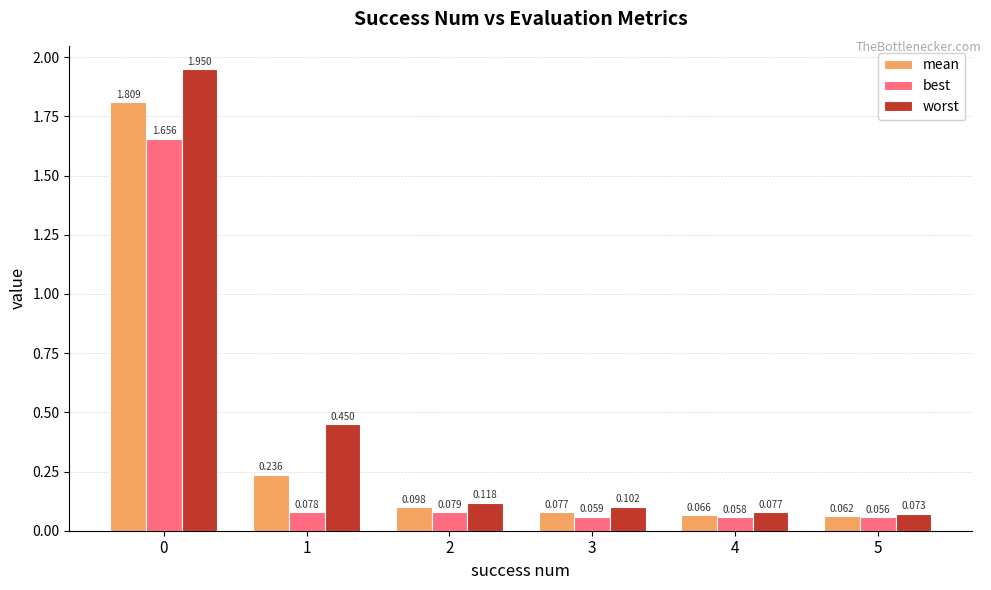

At how many categories does at least one series exceed 1?

1